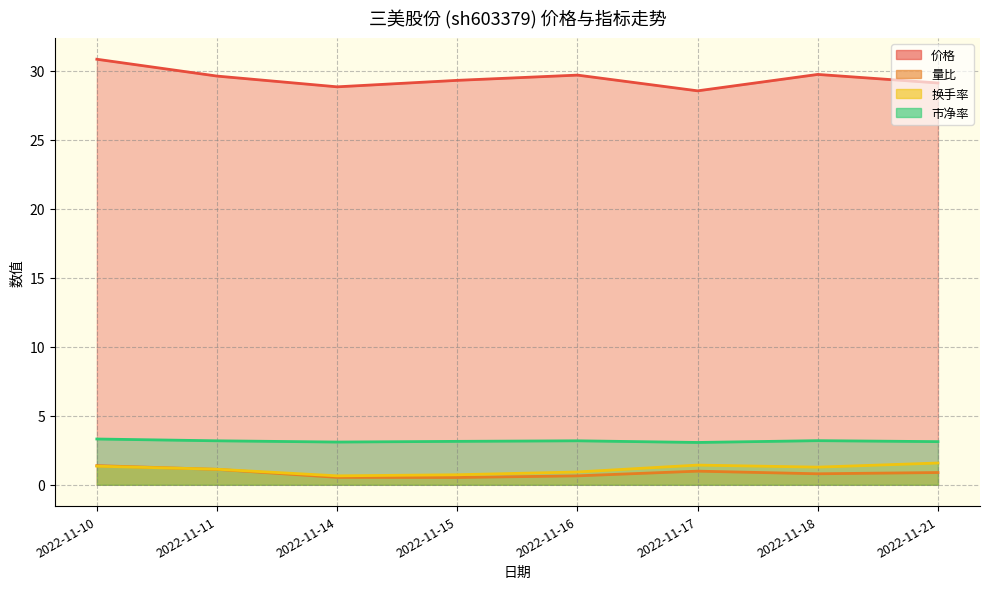

What is the average value of the 量比 series?

0.9